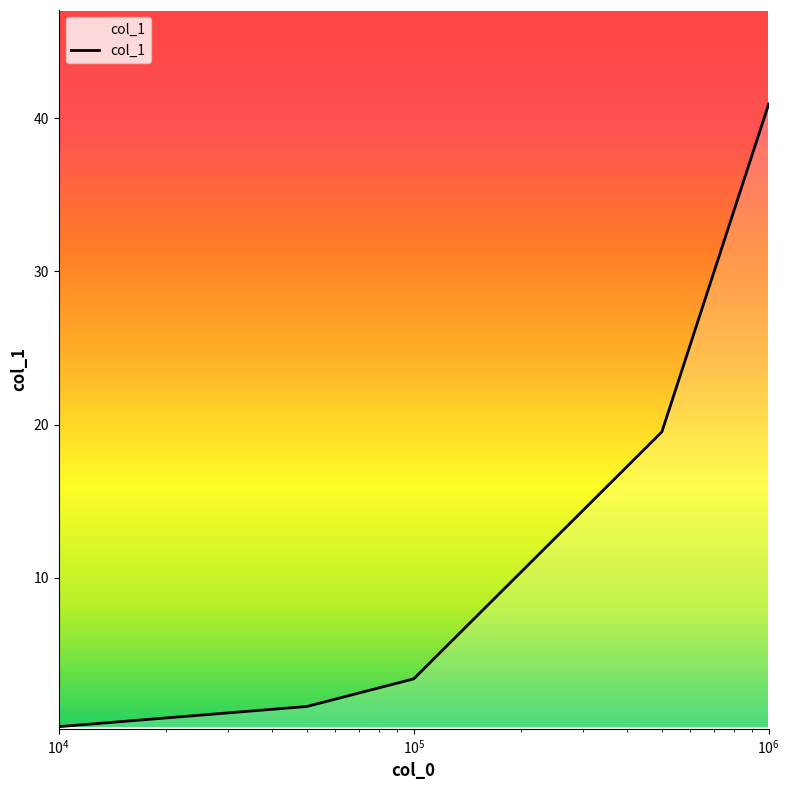

What is the difference between the second highest and second lowest values?

17.9